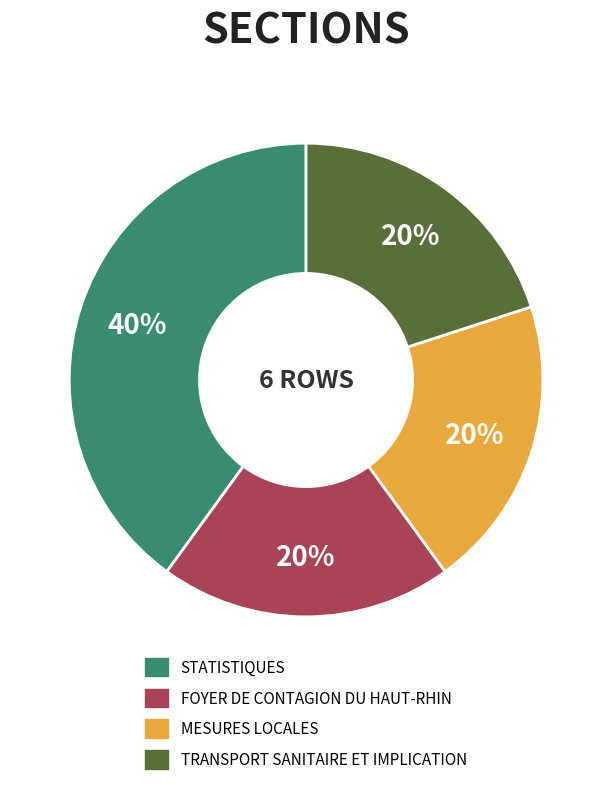

Does any single category account for the majority?

No